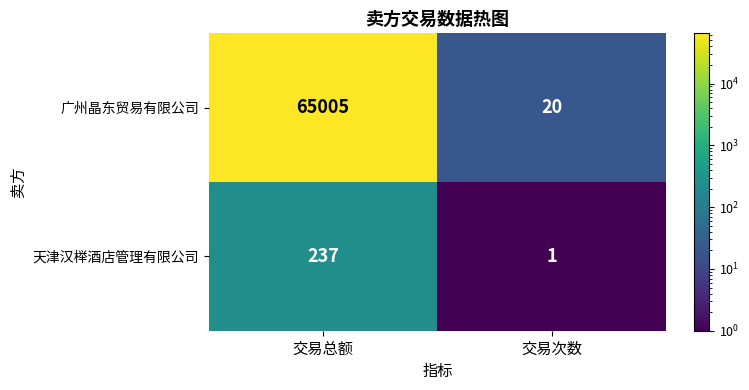

Which series changed the most between 交易总额 and 交易次数?

广州晶东贸易有限公司